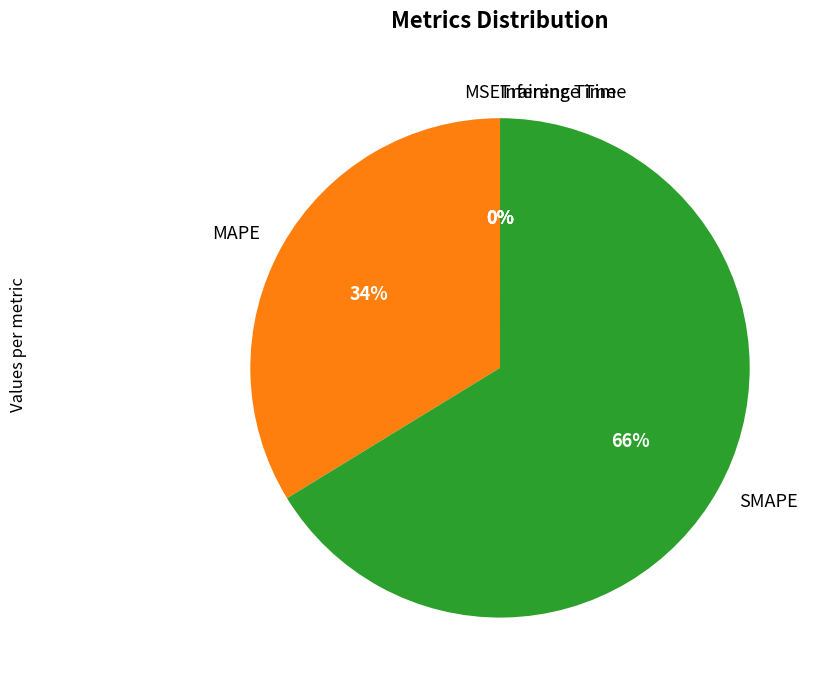

To the nearest percent, what is the difference between the largest and smallest slice percentages?

66%